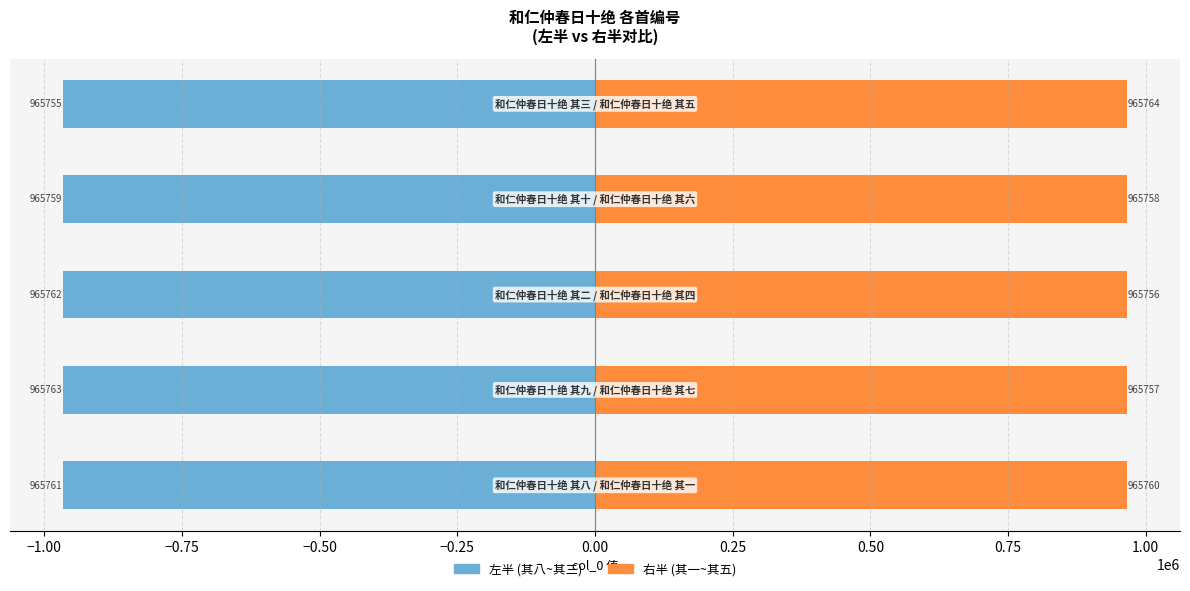

Which series has the largest total across all categories?

col_0 (右)